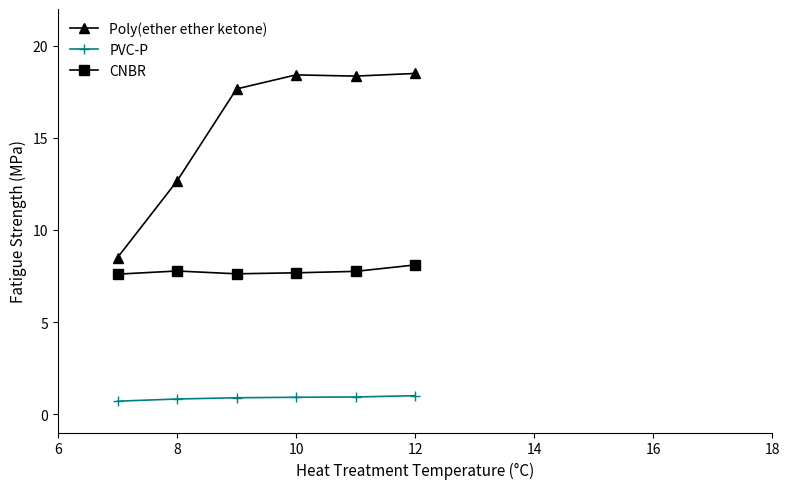

What is the value of the Poly(ether ether ketone) point at the 5th from the left?

18.4